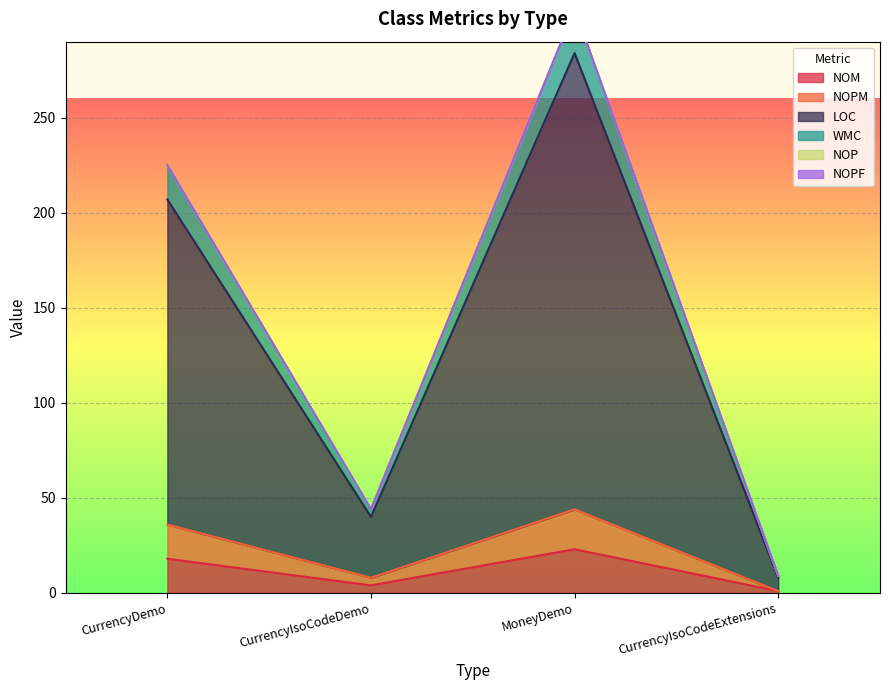

What is the label of the 3rd point from the right?

CurrencyIsoCodeDemo